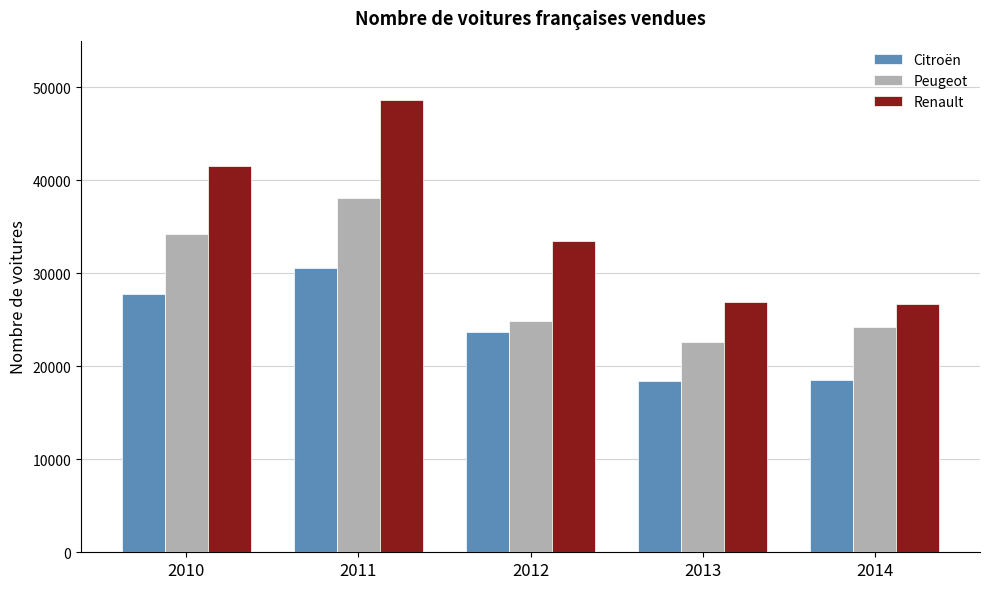

Count the number of data series in this chart.

3